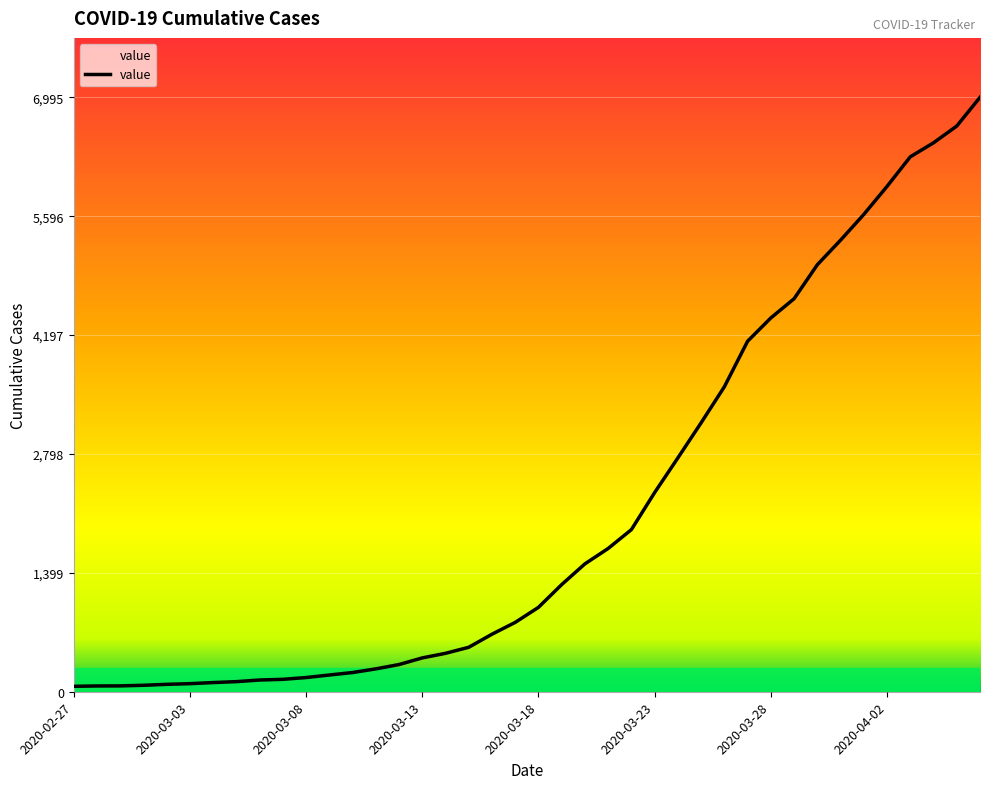

How many series are shown in this chart?

1